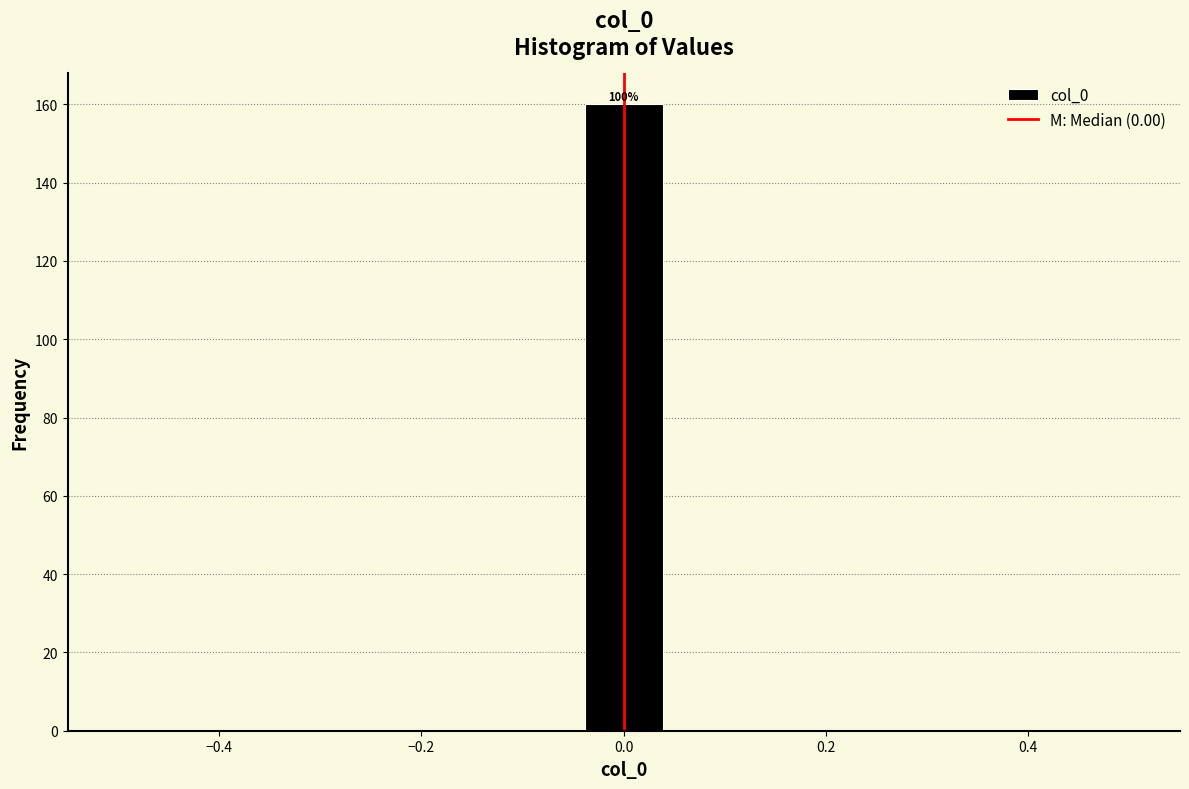

Around what value on the x-axis is the tallest bar? Give the approximate position of its centre, as read against the axis.

0.00